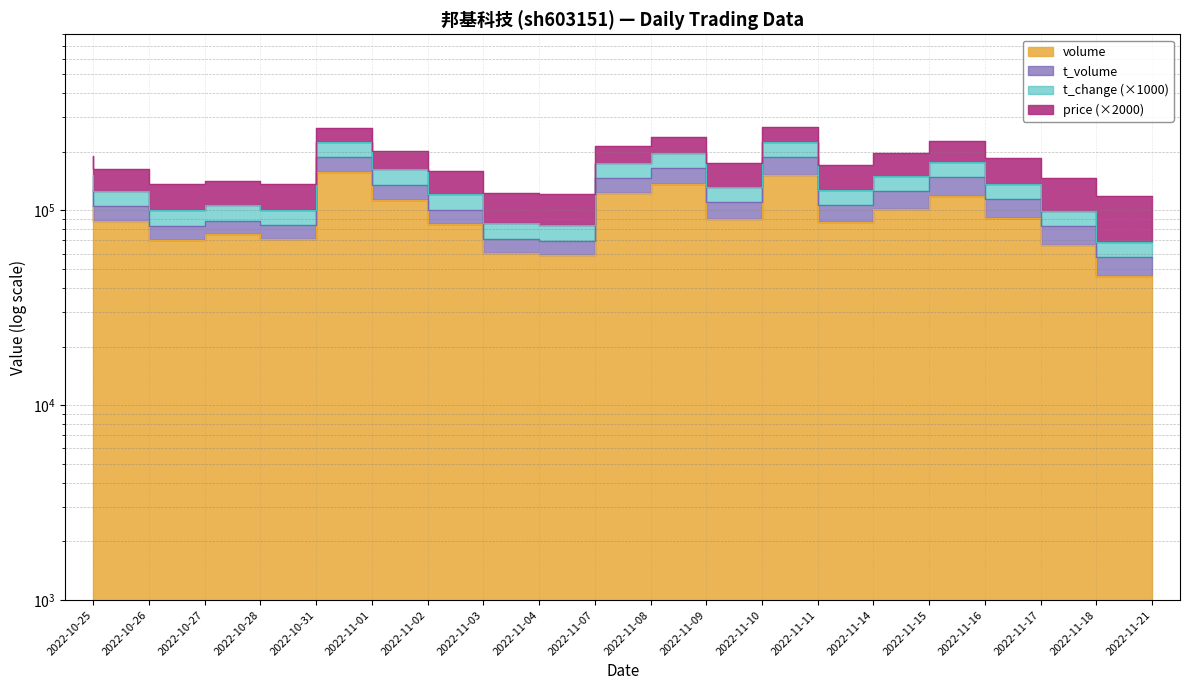

Is it true that volume equals 123314 at 2022-11-10?

False